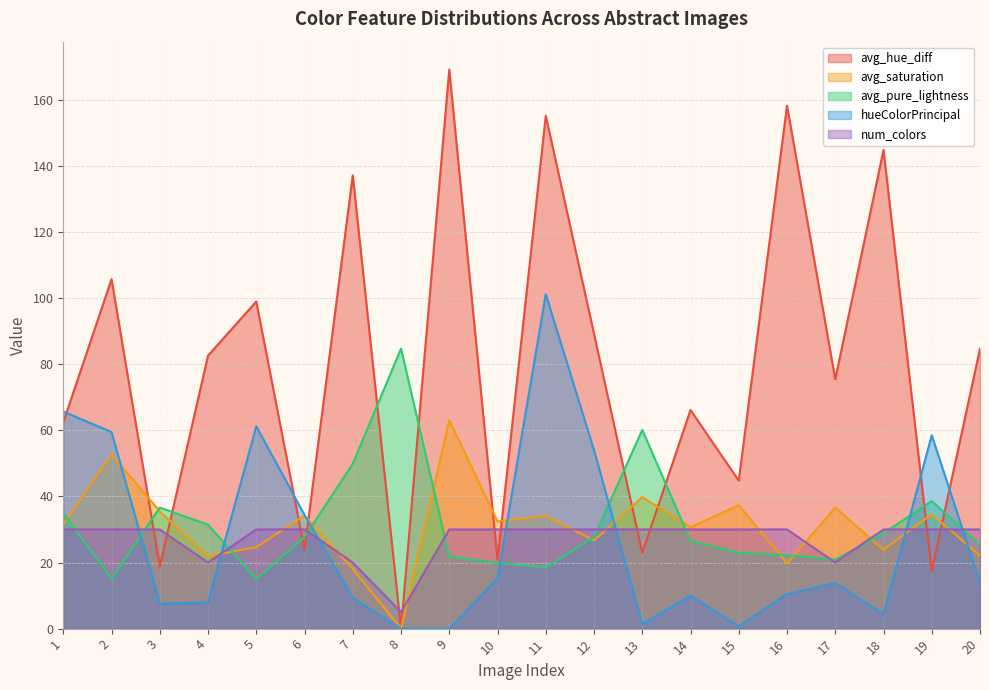

What is the difference between the maximum and minimum values in the num_colors series?

25.0